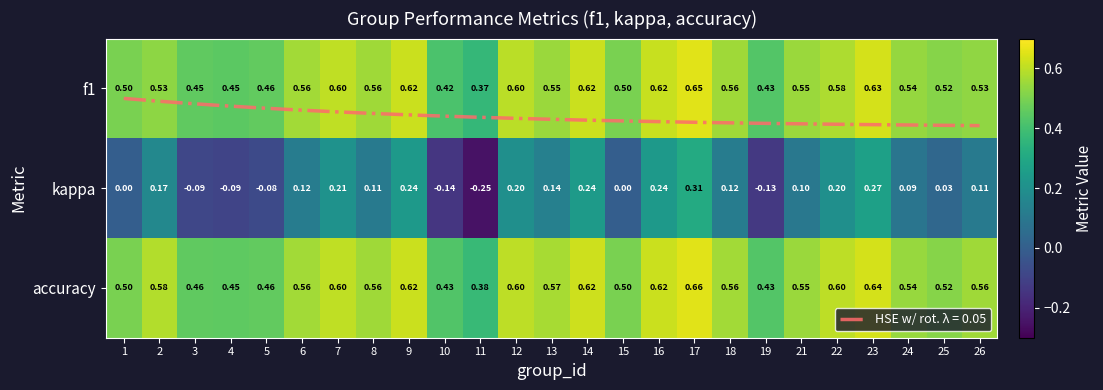

How many data points does each series have?

25